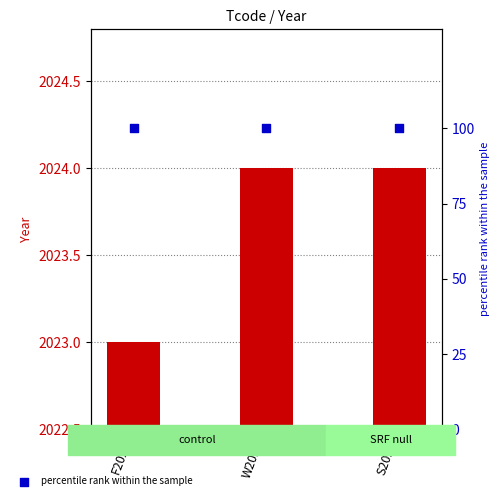

What is the total value across all series at F2023?

2123